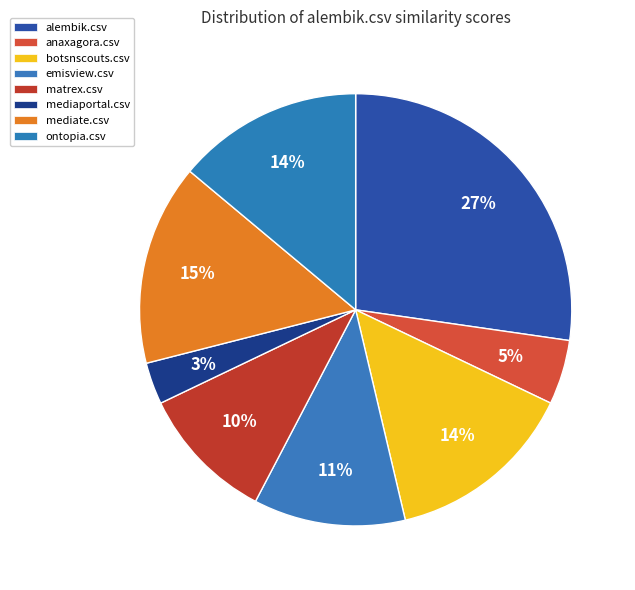

To the nearest percent, what portion does mediate.csv represent?

15%